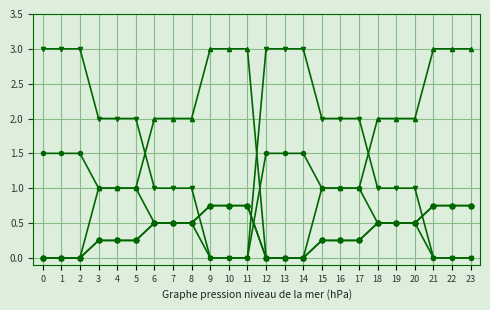

Is this an area chart (filled region under the line)?

No